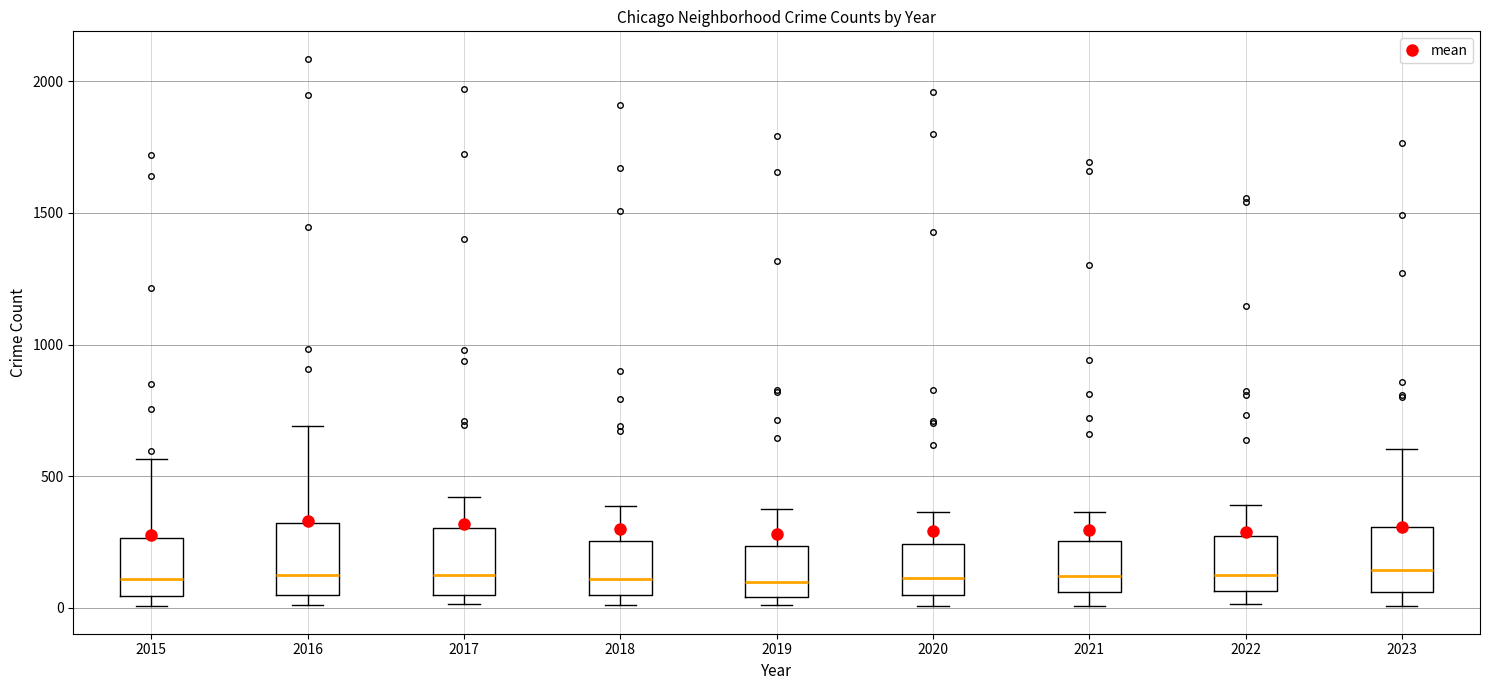

Where does the median line of the box at x = 2021 sit on the y-axis? The values are not printed on the chart, so give them approximately, as read against the axis.

100